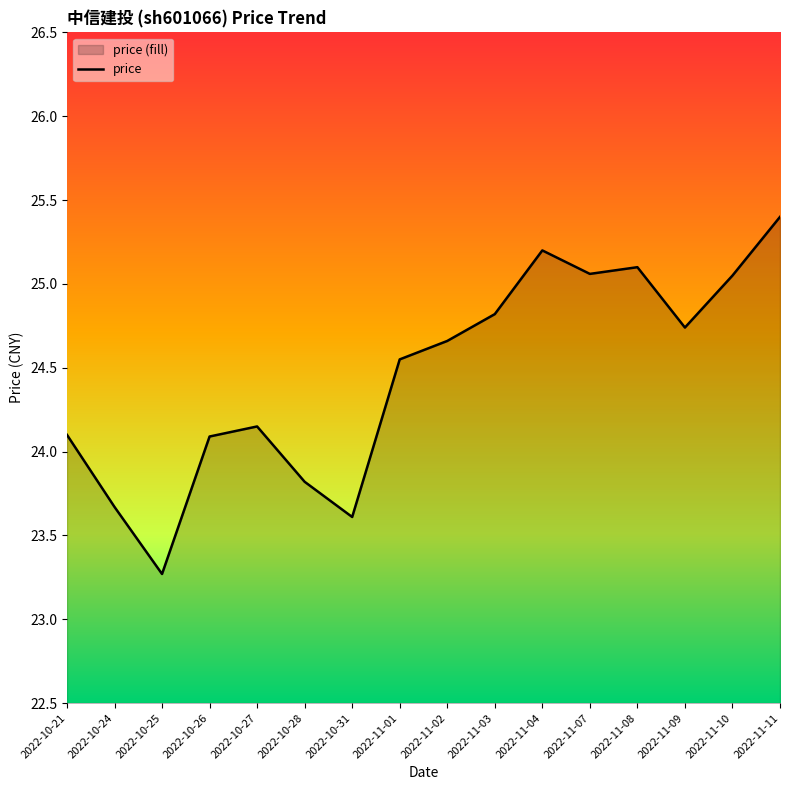

What value does the data have at 2022-10-24?

23.7